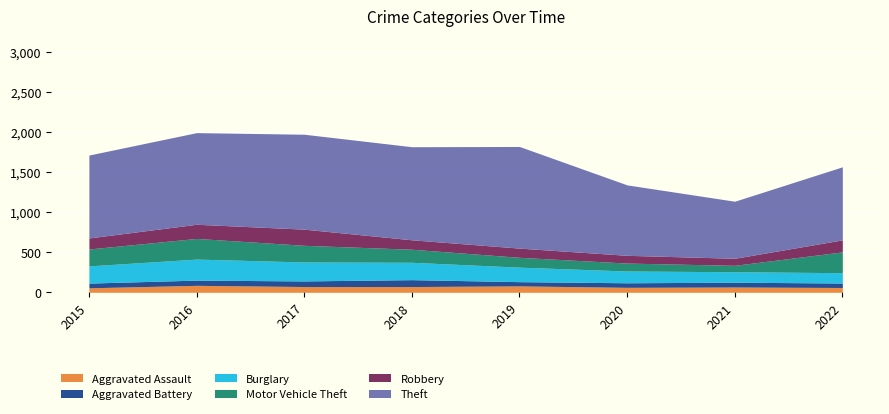

Which has a higher value, 2021 or 2015?

2021